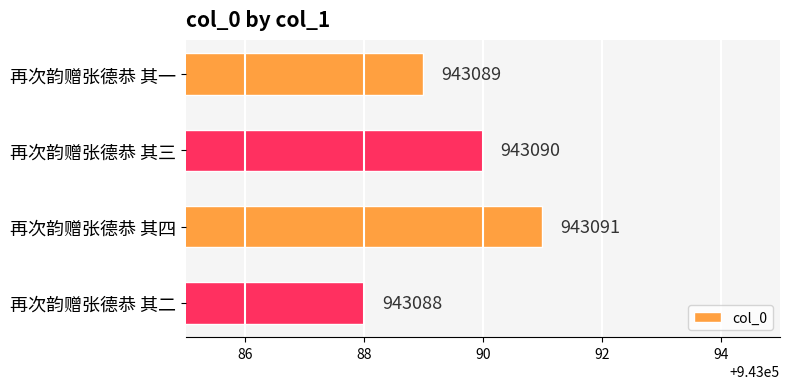

Which label corresponds to the smallest value in the chart?

再次韵赠张德恭 其二